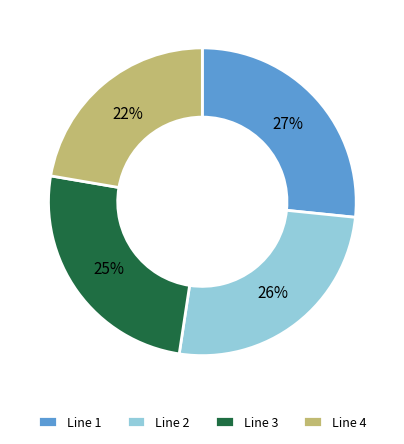

Is it true that Line 1 is 27% of the pie?

True